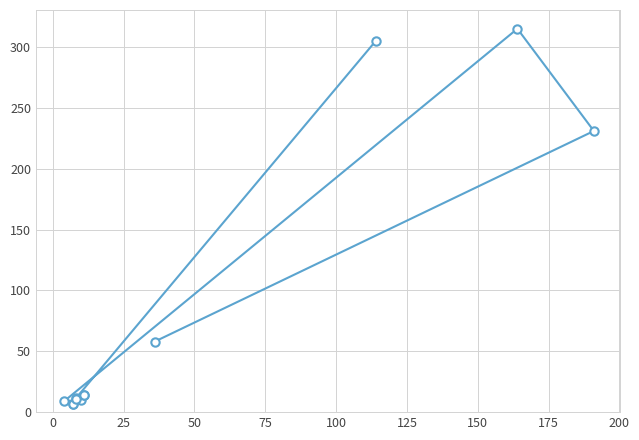

Does the chart have visible grid lines?

Yes